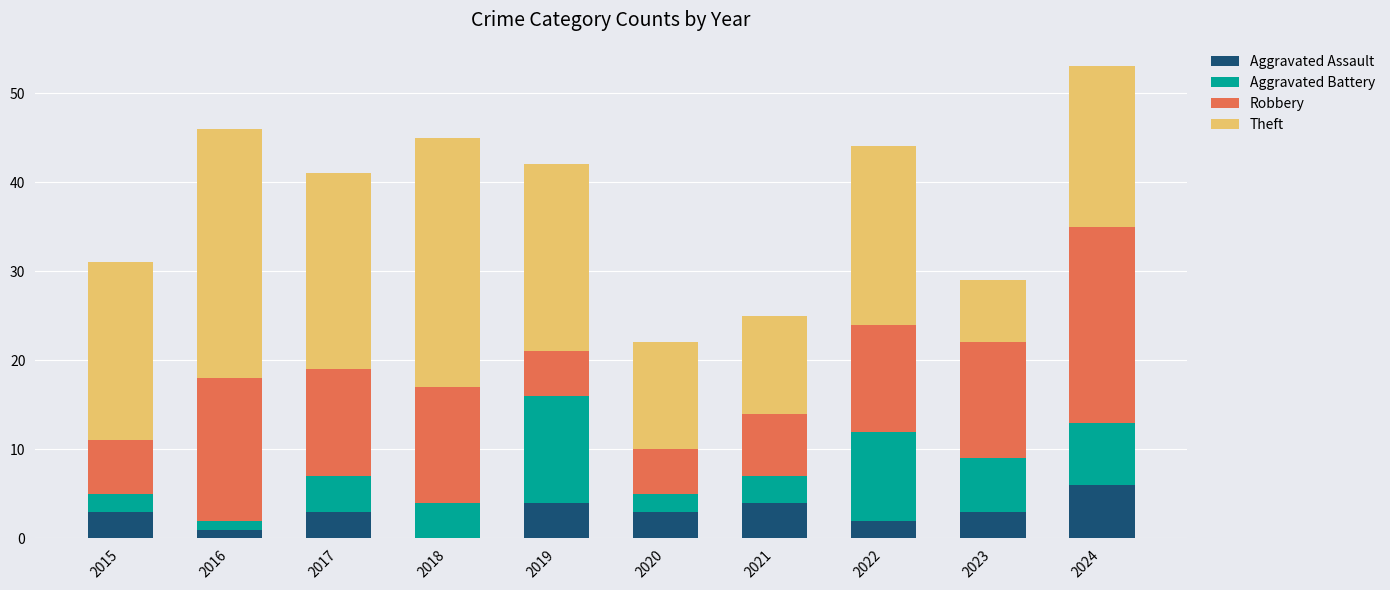

Which category has the highest value in the Aggravated Assault series?

2024